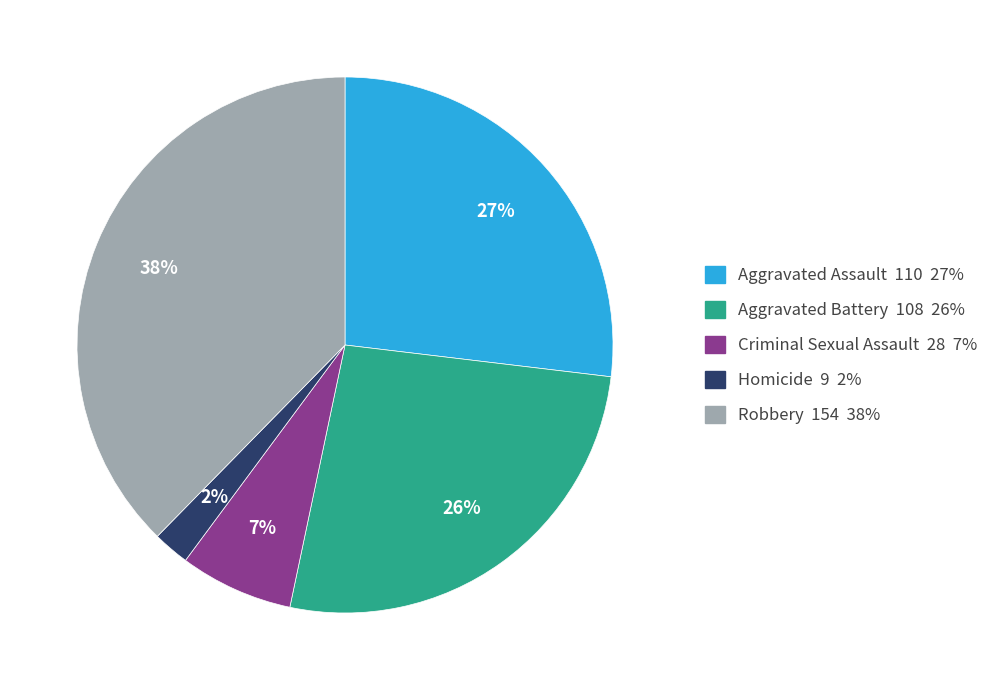

Approximately how many times larger is the value at Aggravated Assault compared to Robbery?

0.7